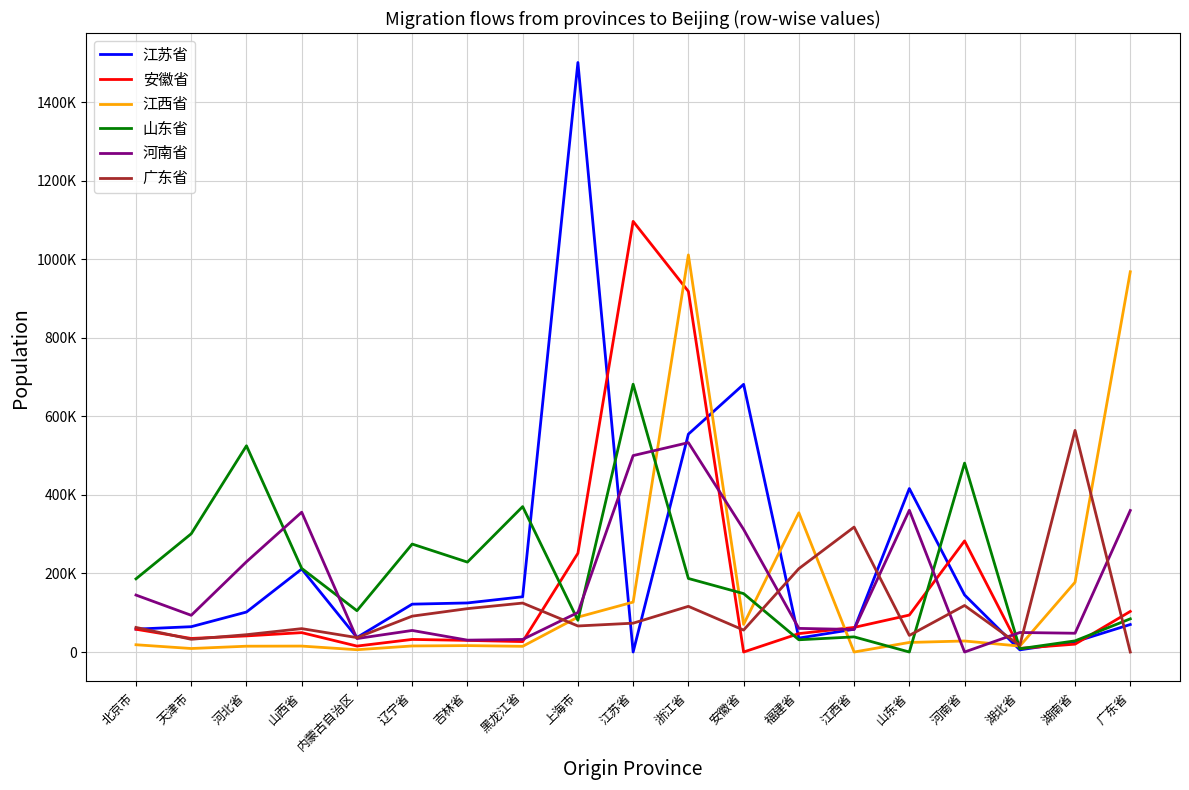

At which label does 安徽省 reach its peak?

江苏省